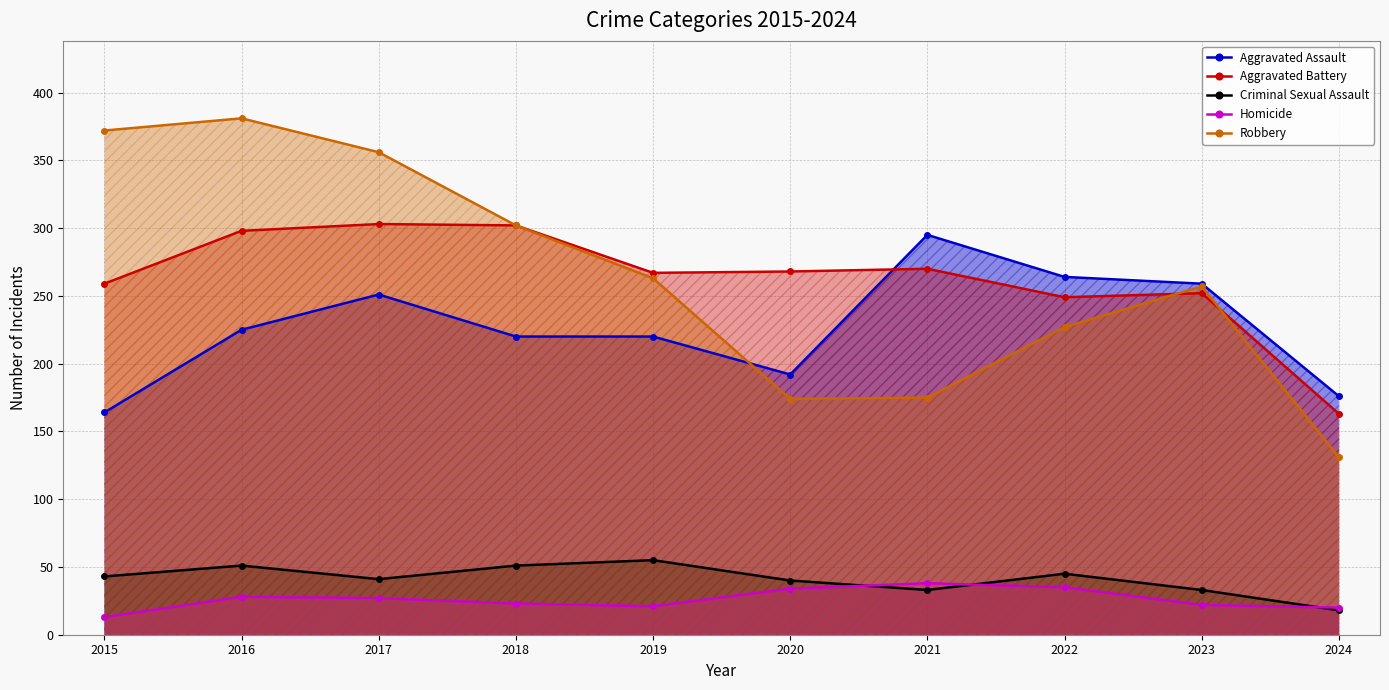

Which series has the largest total across all categories?

Robbery